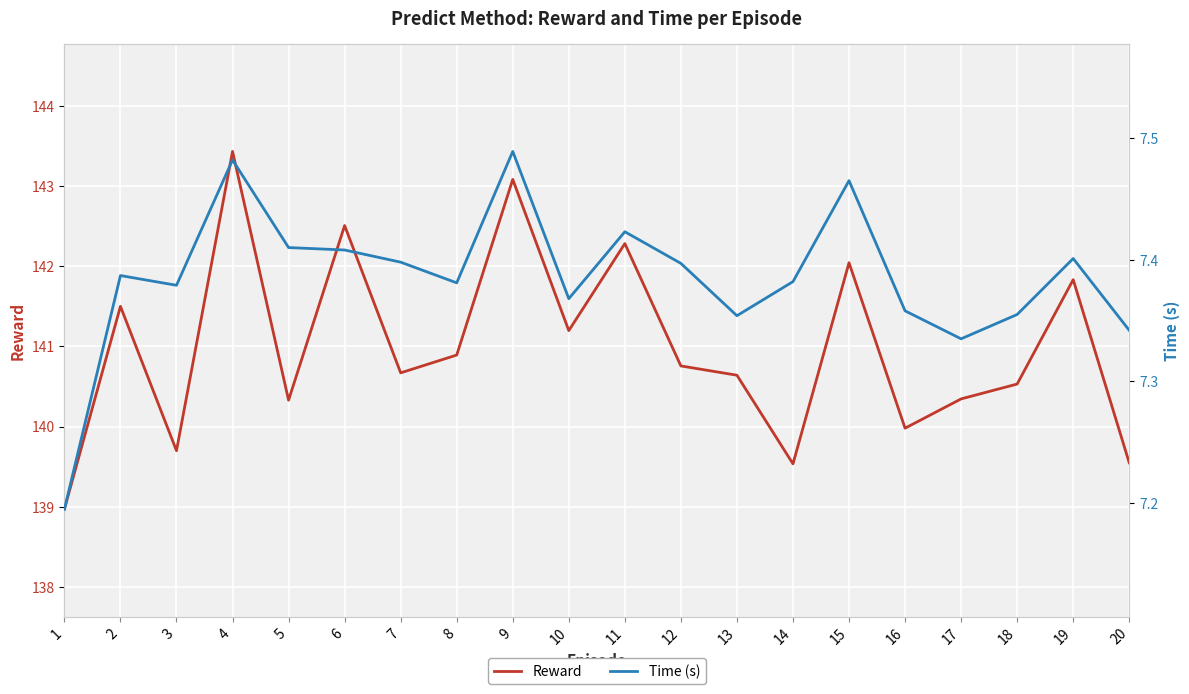

What is the sum of the Time (s) values at 6 and 7?

14.8